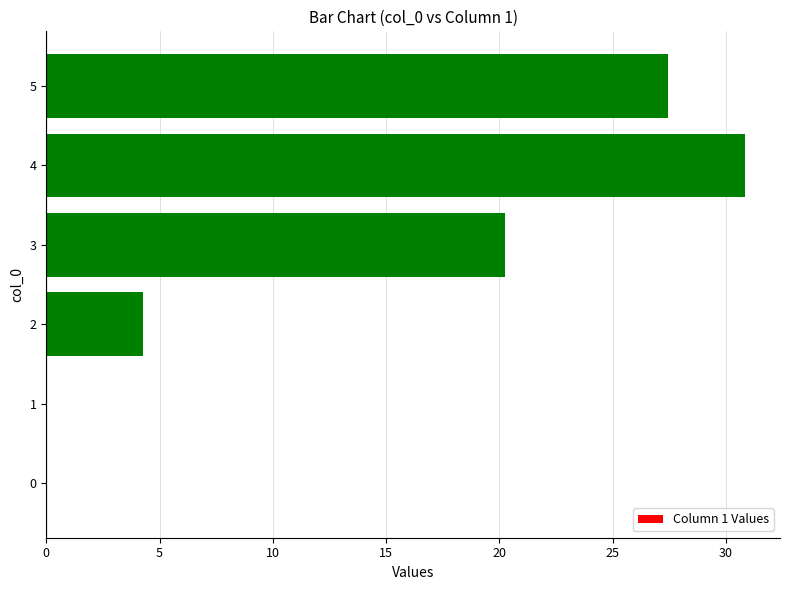

The value at 4 is 30.8. True or false?

True